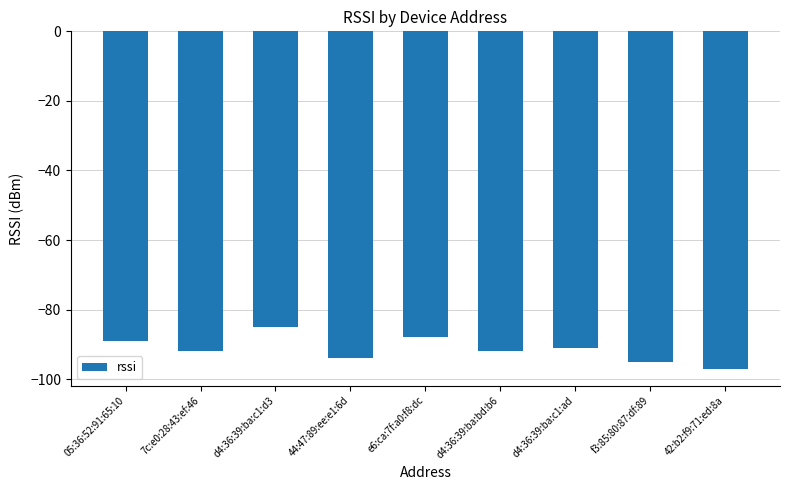

What is the label of the 6th bar from the left?

d4:36:39:ba:bd:b6